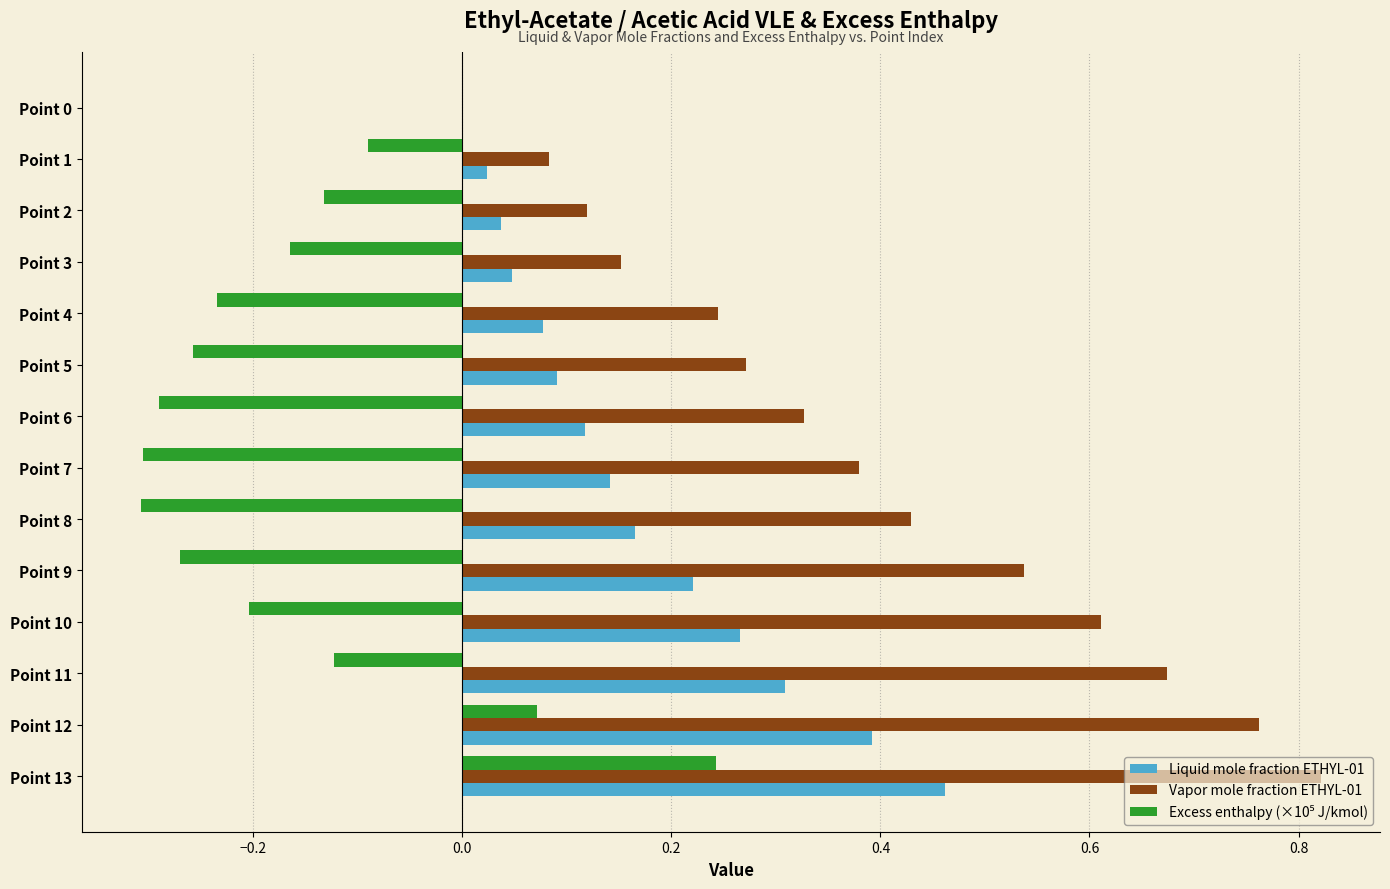

What is the sum of all Liquid mole fraction ETHYL-01 values?

2.3